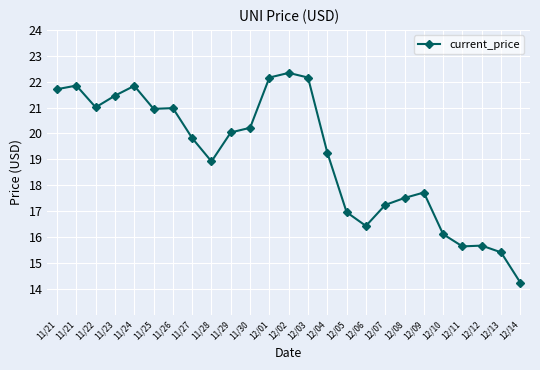

How many lines are shown in the chart?

1